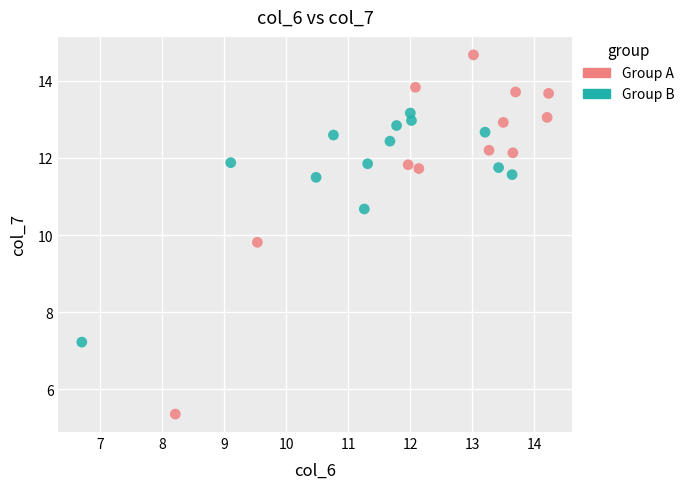

Which series contains the highest Y value?

Group A